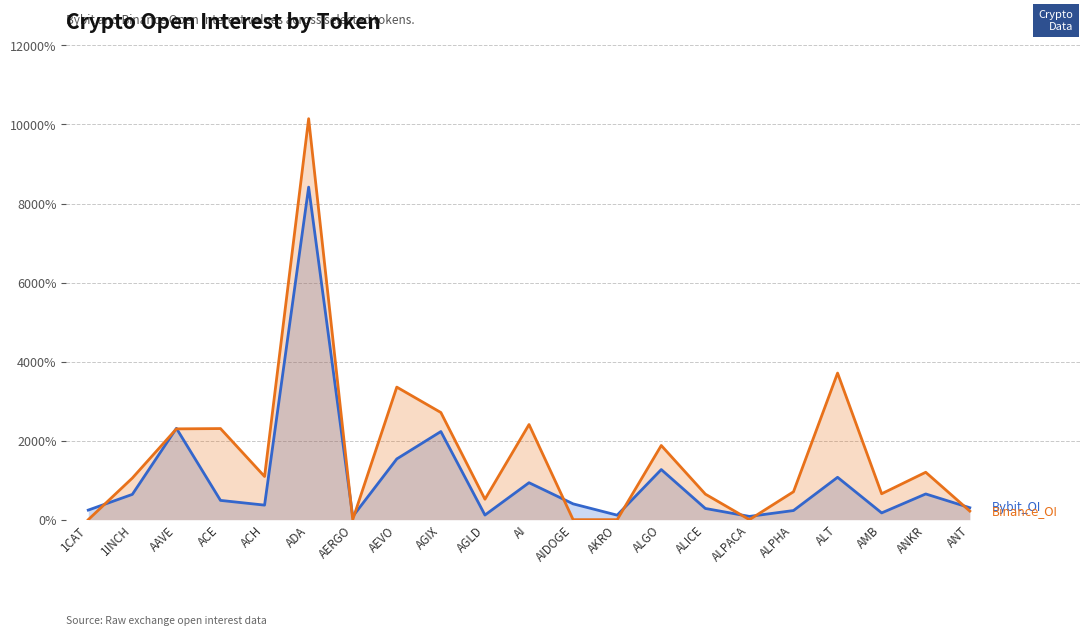

Rank the categories by Bybit_OI value from lowest to highest.

AERGO, ALPACA, AKRO, AGLD, AMB, ALPHA, 1CAT, ALICE, ANT, ACH, AIDOGE, ACE, 1INCH, ANKR, AI, ALT, ALGO, AEVO, AGIX, AAVE, ADA